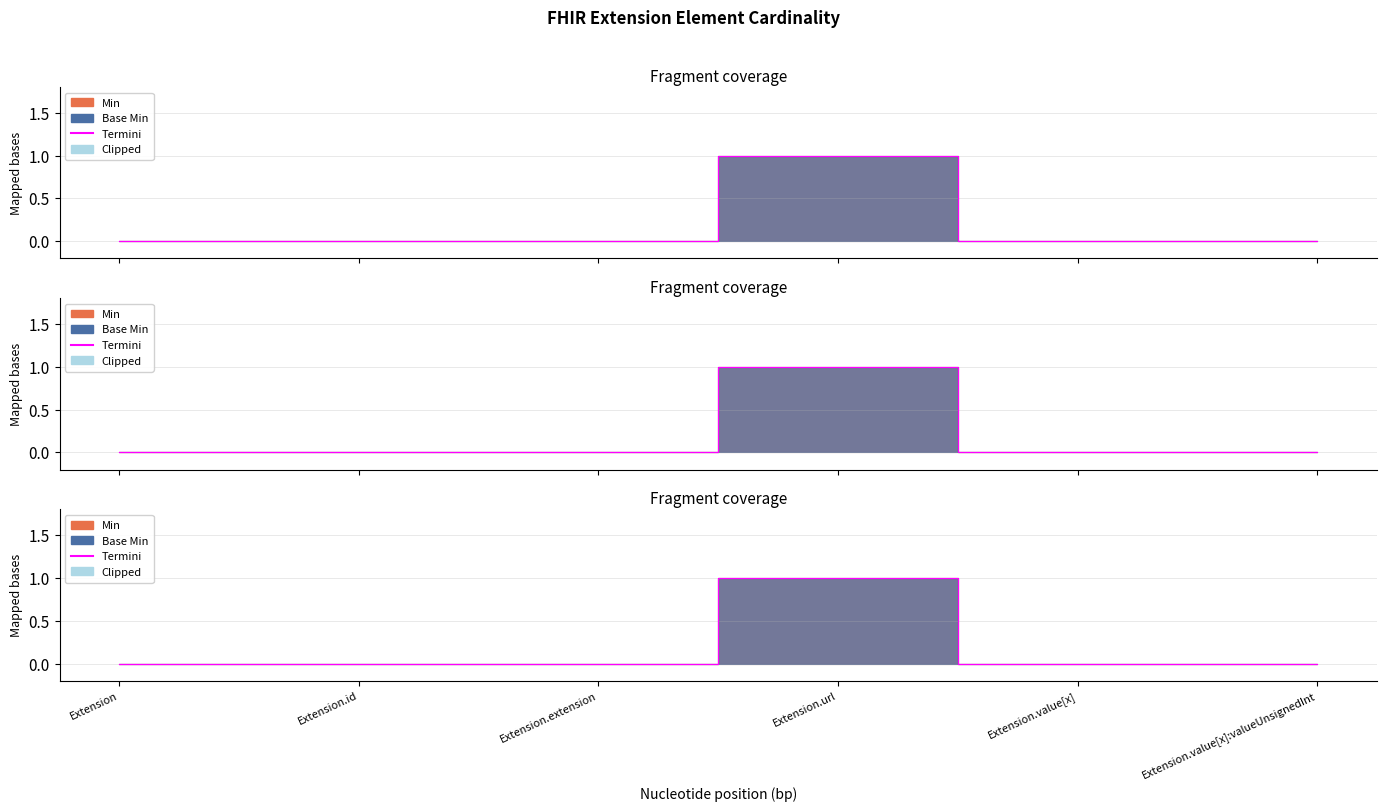

Reading left to right, list all the values displayed in this chart.

Min: 0	0	0	1	0	0
Base Min: 0	0	0	1	0	0